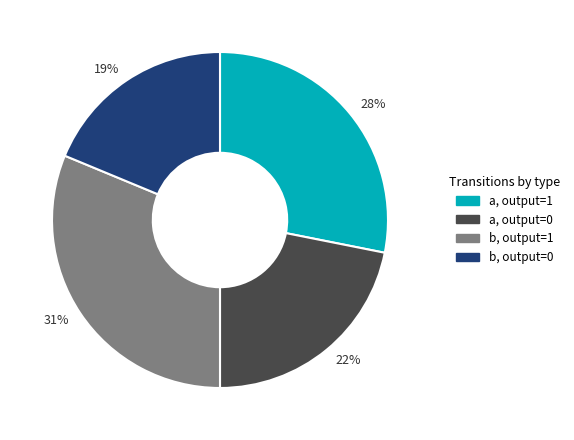

To the nearest percent, what is the average slice percentage?

25%